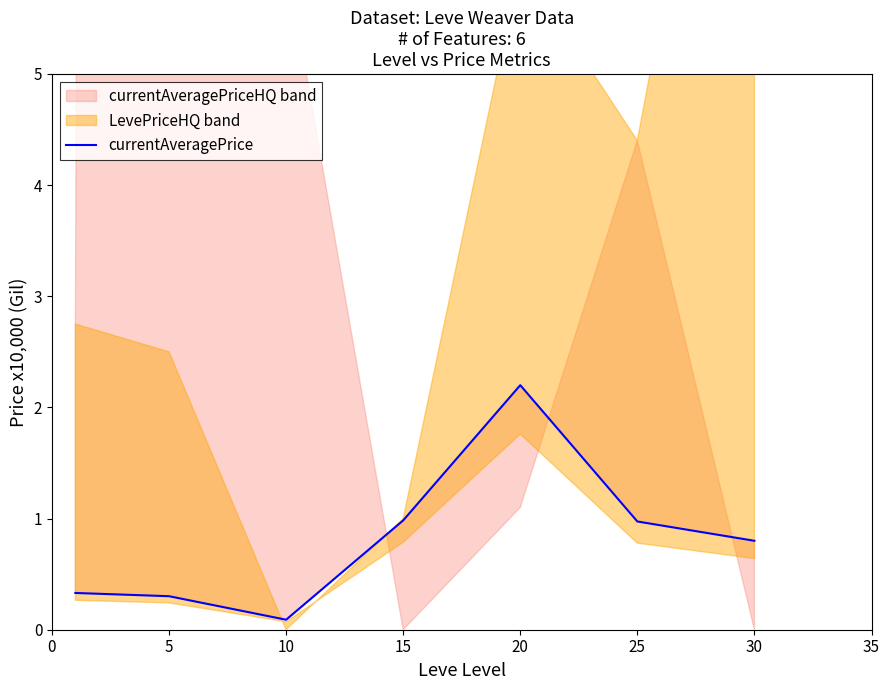

What is the difference between the values at 20 and 15?

1.2